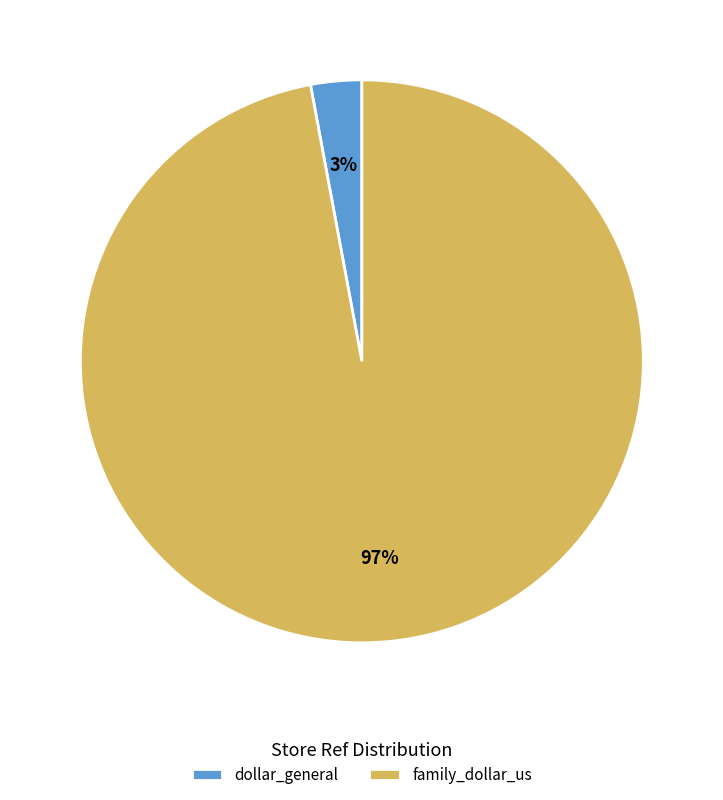

Is it true that family_dollar_us is 97% of the pie?

True